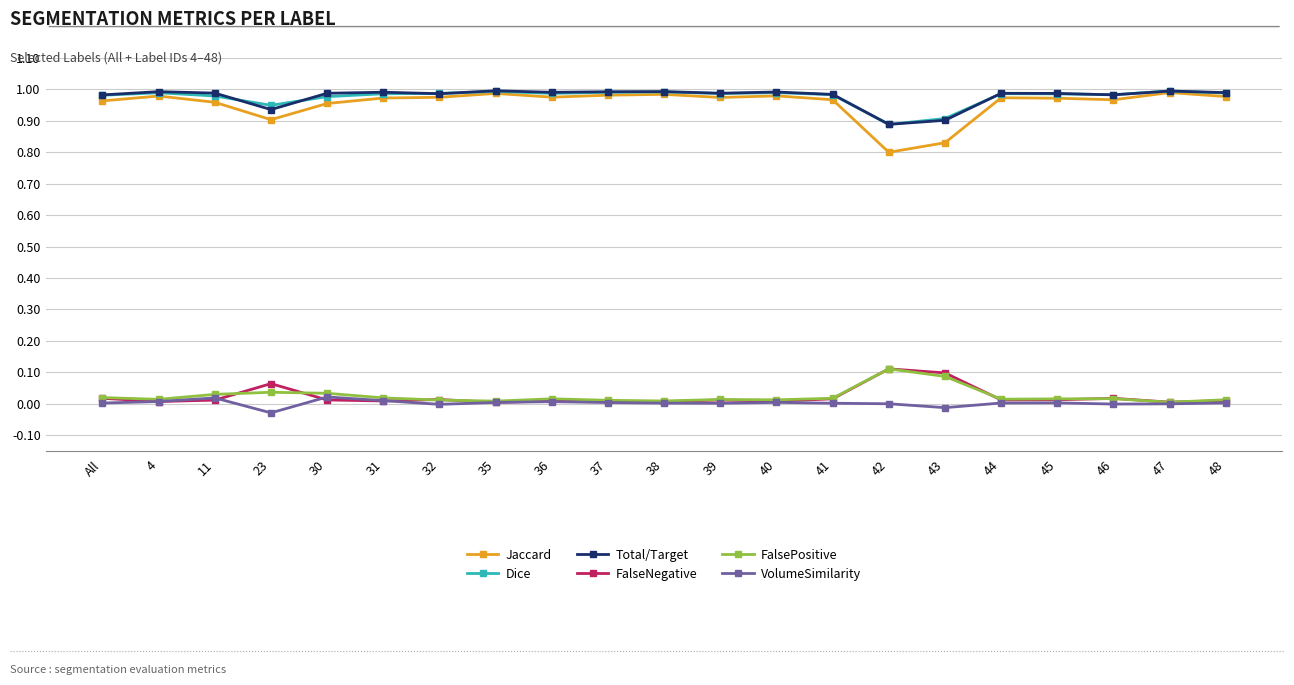

Which series has the largest range (max minus min)?

Jaccard